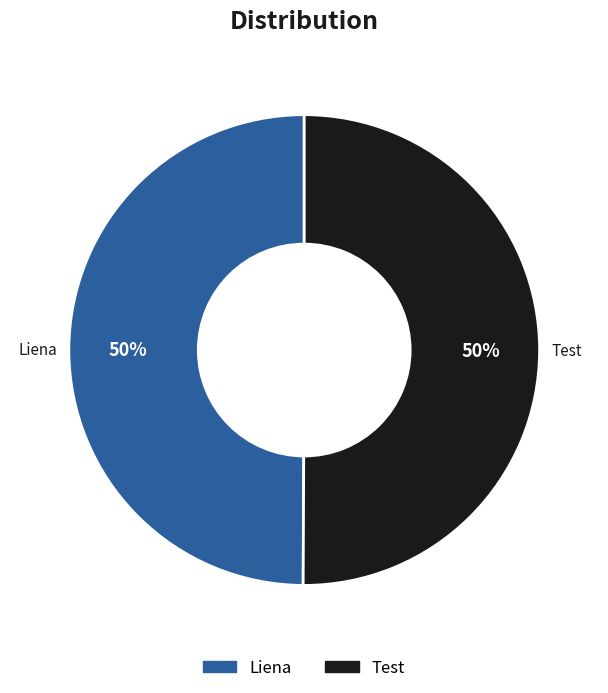

True or false: Liena accounts for 50% of the total.

True